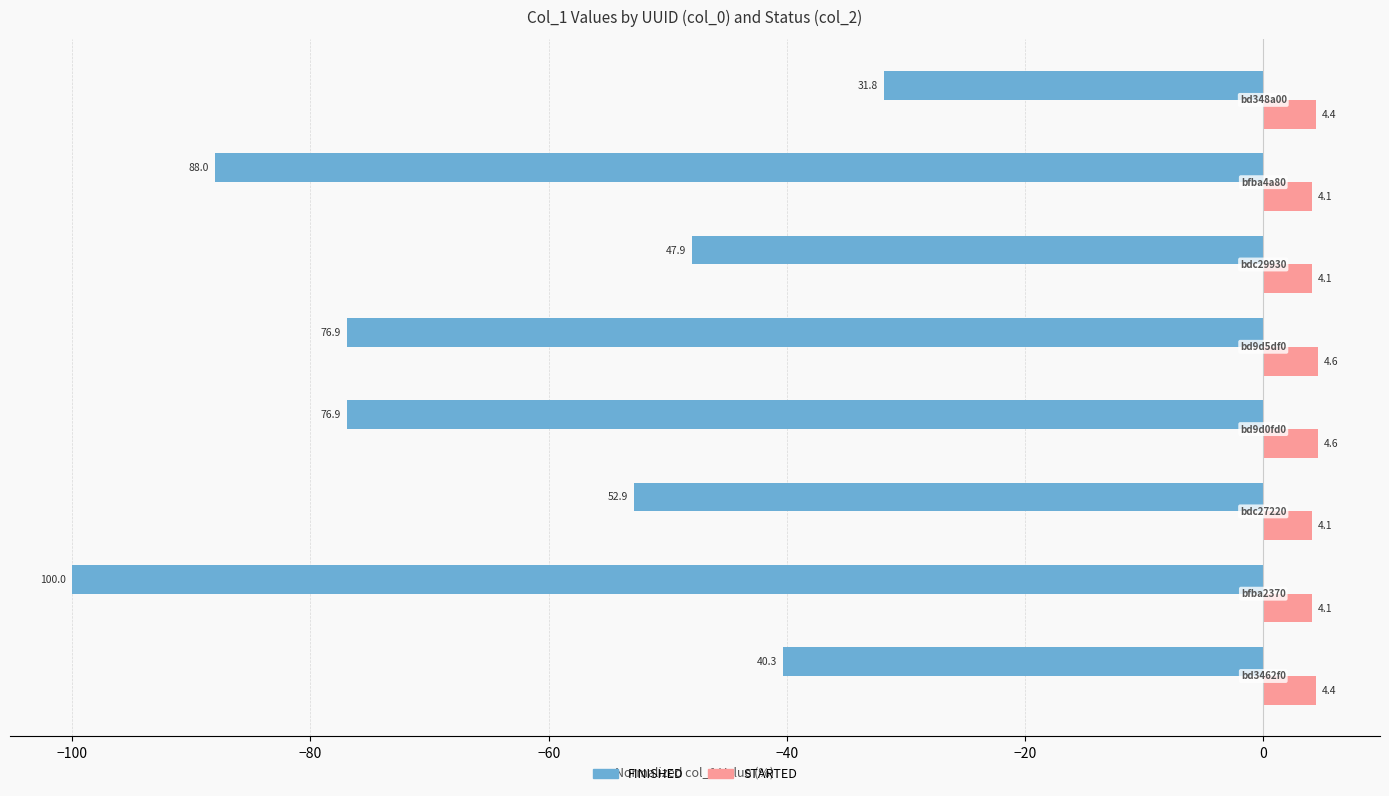

How many STARTED values are between 4 and 5?

8